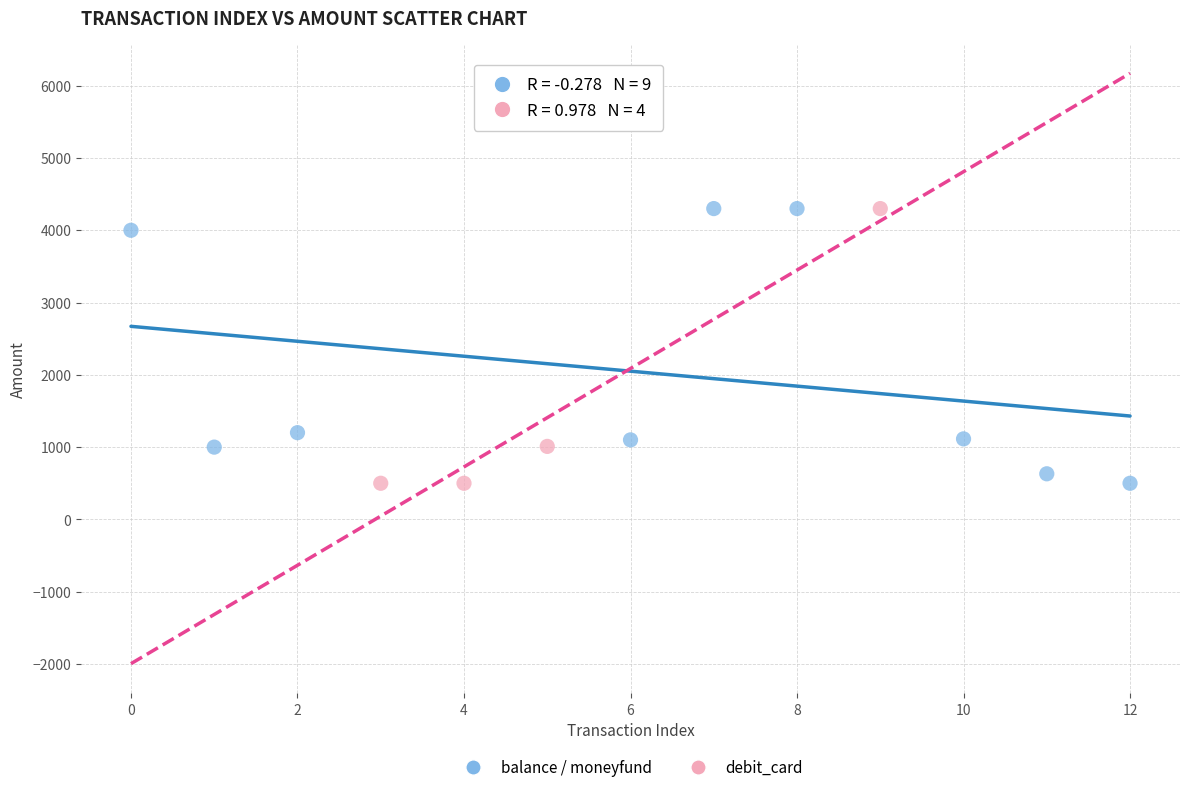

What are all the series names shown in the legend?

balance / moneyfund, debit_card